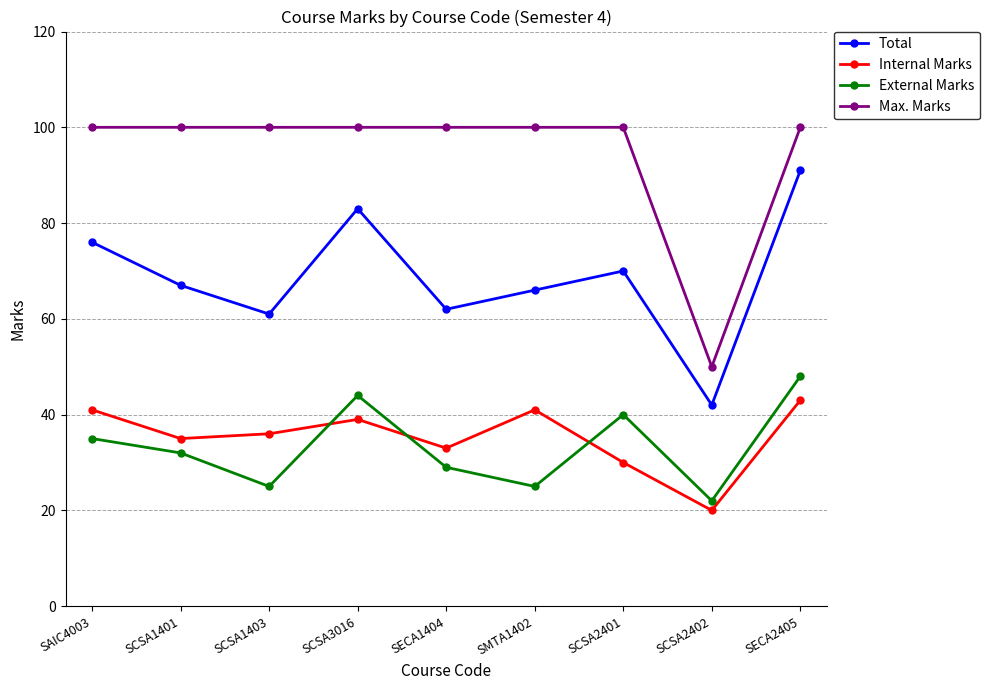

What are all the series names shown in the legend?

Total, Internal Marks, External Marks, Max. Marks